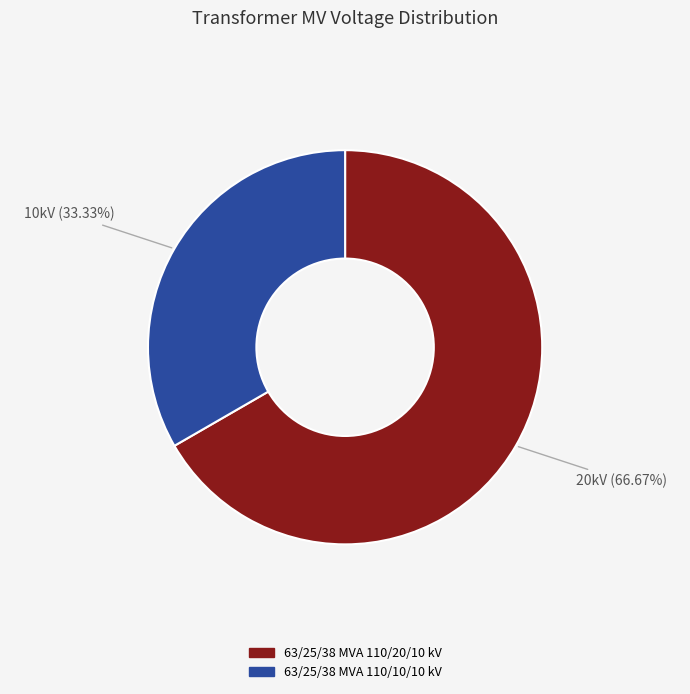

To the nearest percent, what portion does 63/25/38 MVA 110/10/10 kV represent?

33%